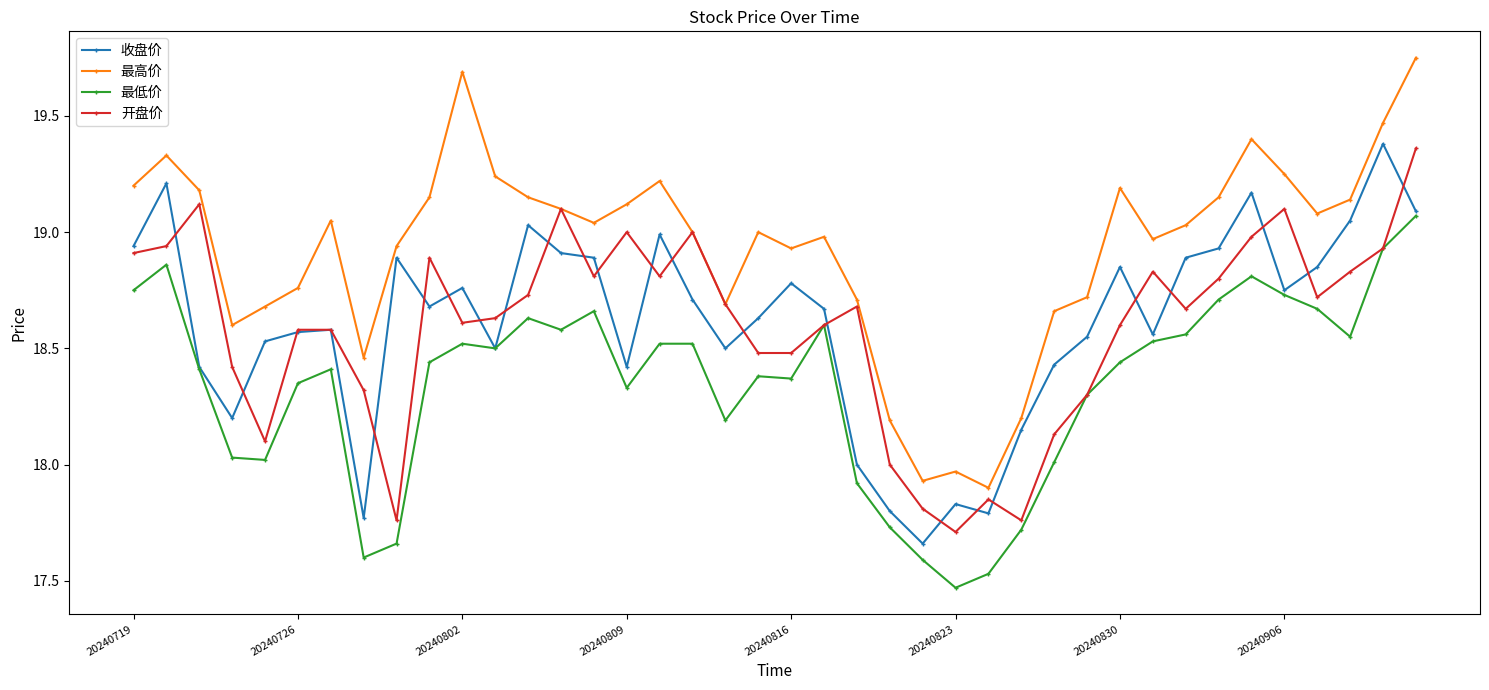

Which series has the largest total across all categories?

最高价